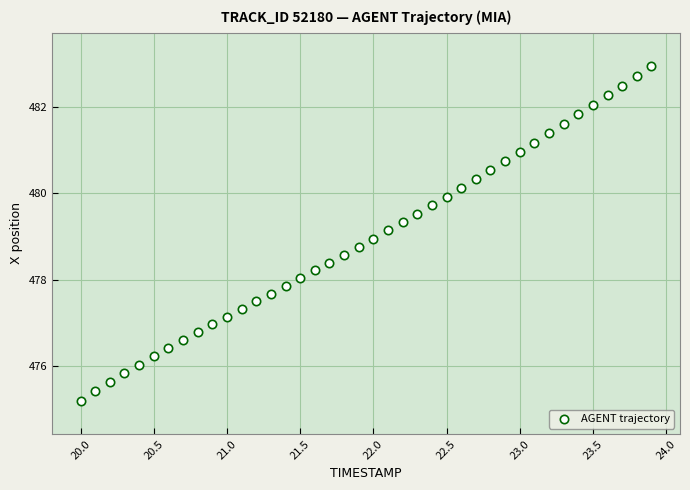

What is the range of X values (max minus min)?

3.9